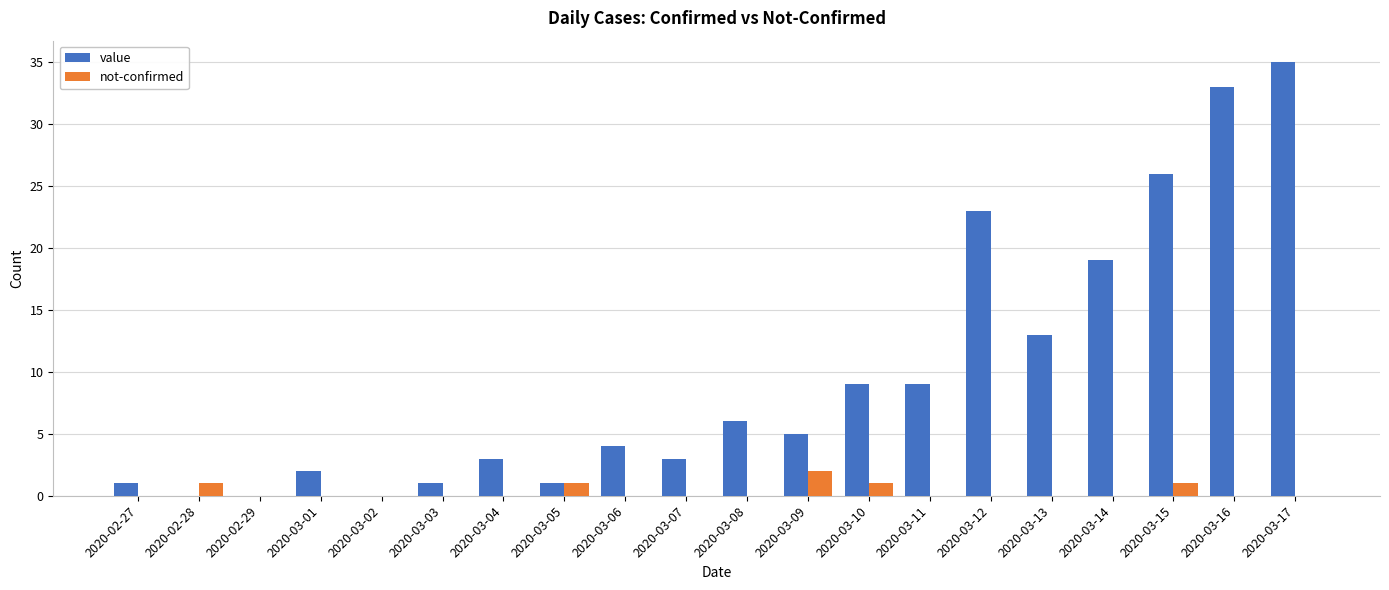

Is the value of value at 2020-03-01 greater than the value of not-confirmed at 2020-03-15?

Yes